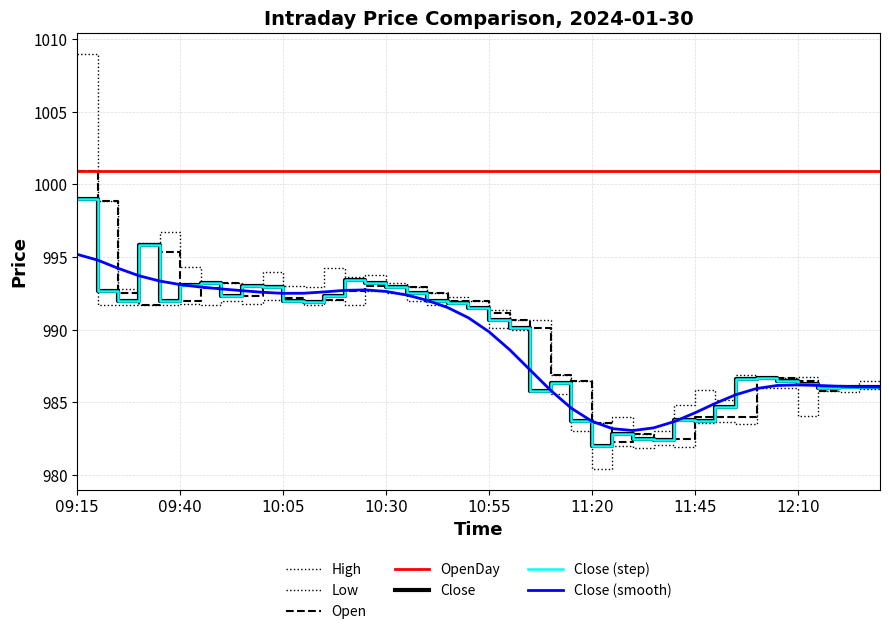

At how many categories does at least one series exceed 990?

23